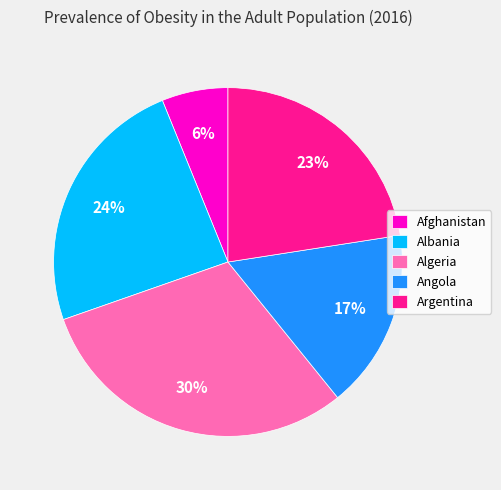

Between Afghanistan and Argentina, which is larger?

Argentina